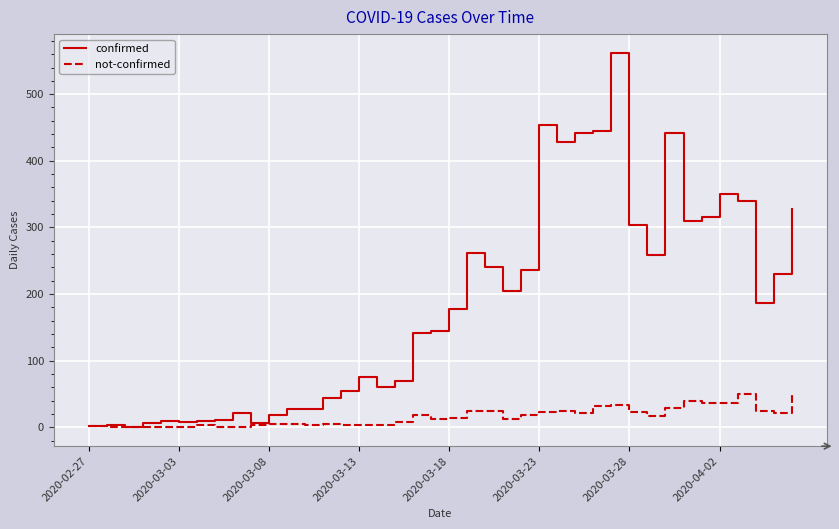

How many lines are shown in the chart?

2